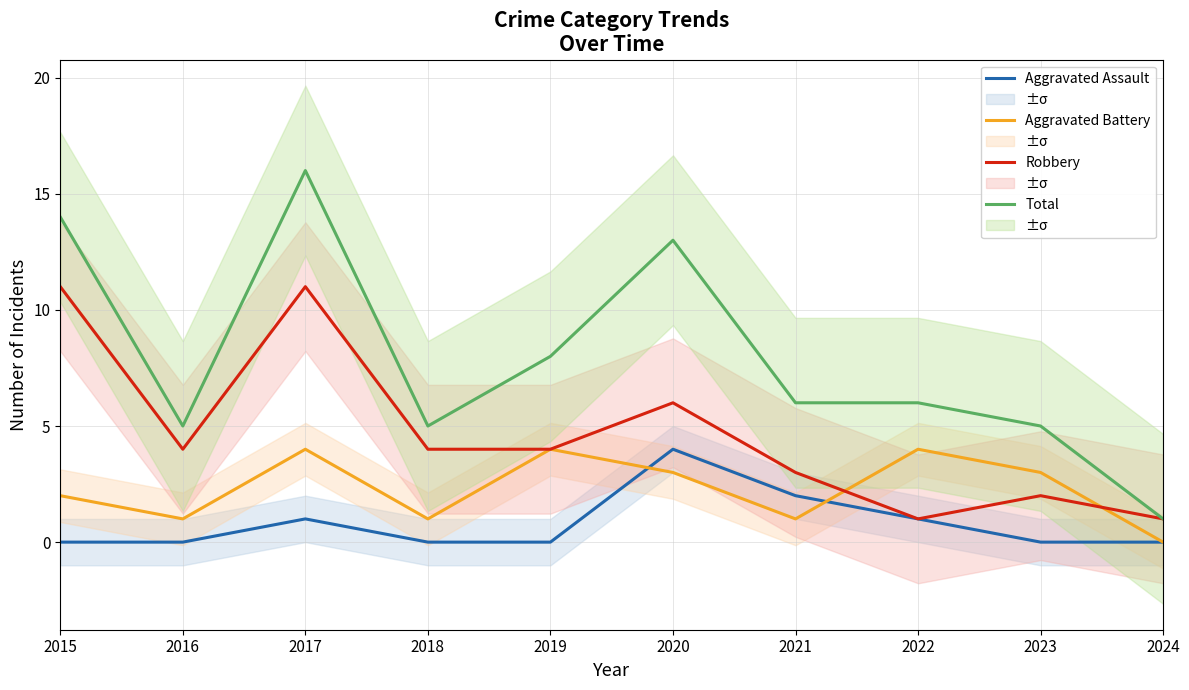

Reading right to left, transcribe all the data shown in this chart.

Aggravated Assault: 2024=0	2023=0	2022=1	2021=2	2020=4	2019=0	2018=0	2017=1	2016=0	2015=0
Aggravated Battery: 2024=0	2023=3	2022=4	2021=1	2020=3	2019=4	2018=1	2017=4	2016=1	2015=2
Robbery: 2024=1	2023=2	2022=1	2021=3	2020=6	2019=4	2018=4	2017=11	2016=4	2015=11
Total: 2024=1	2023=5	2022=6	2021=6	2020=13	2019=8	2018=5	2017=16	2016=5	2015=14